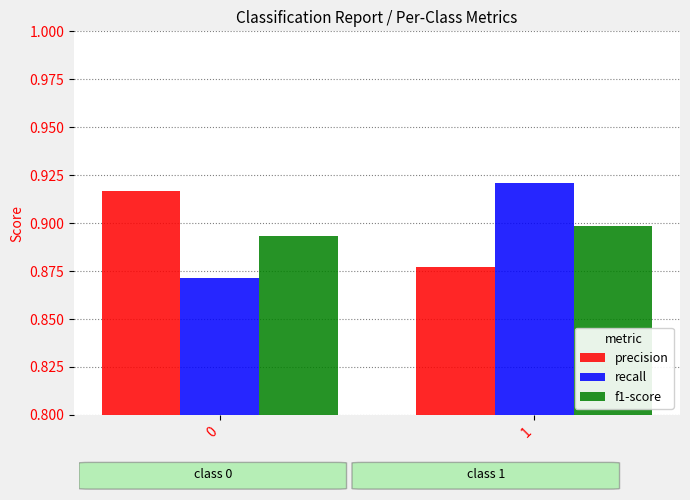

The precision series shows 1.3 at 0. True or false?

False